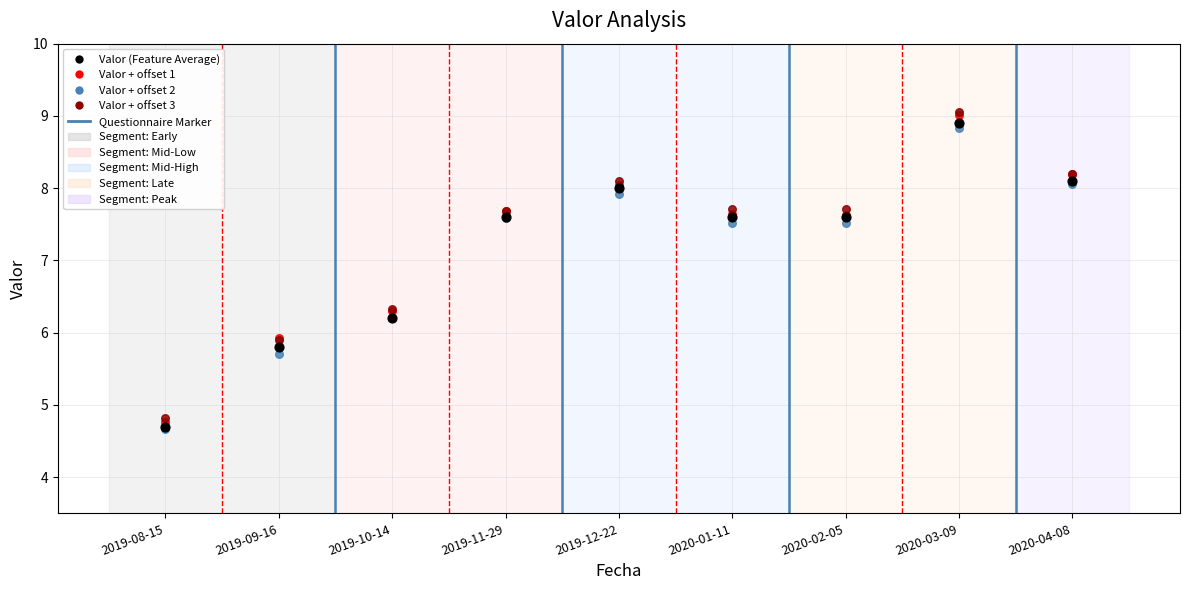

Which series has the largest Y range (max minus min)?

Valor + offset 1